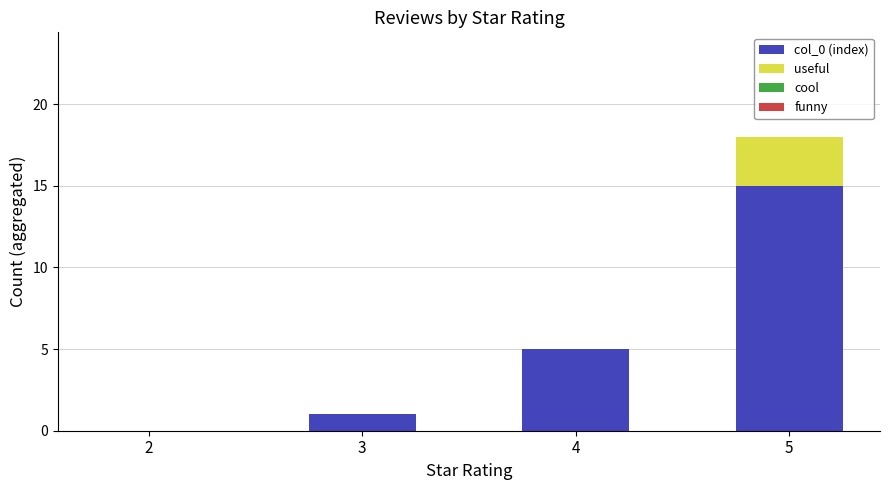

At which category is the sum across all series the highest?

5